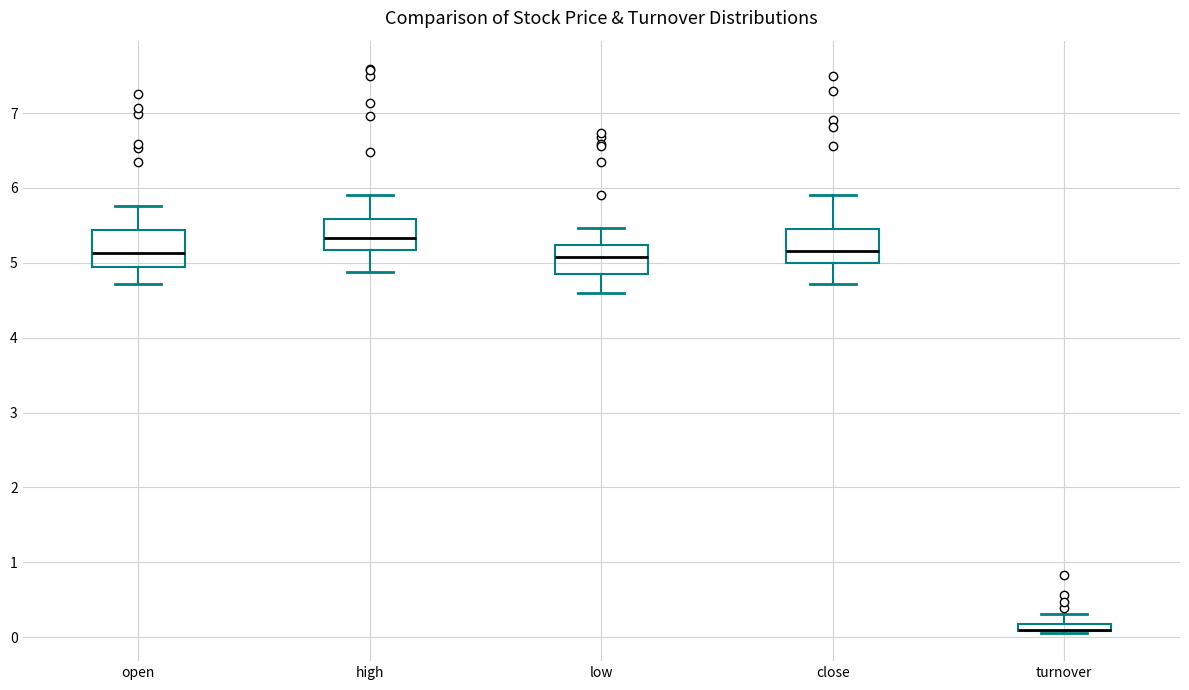

Where is the lower edge of the box for turnover on the y-axis? The values are not printed on the chart, so give them approximately, as read against the axis.

0.1